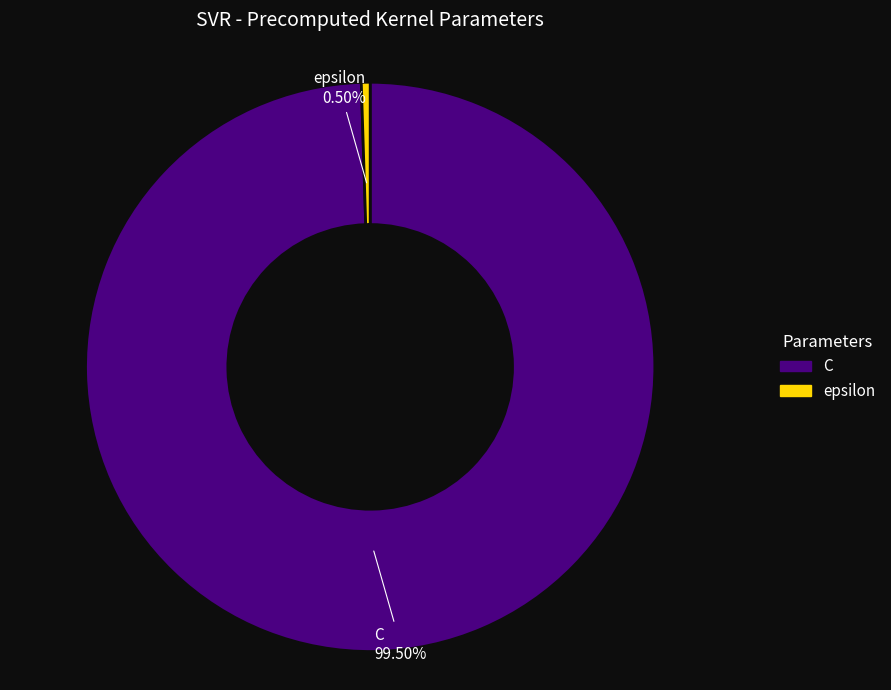

Does C account for over 50% of the chart?

Yes